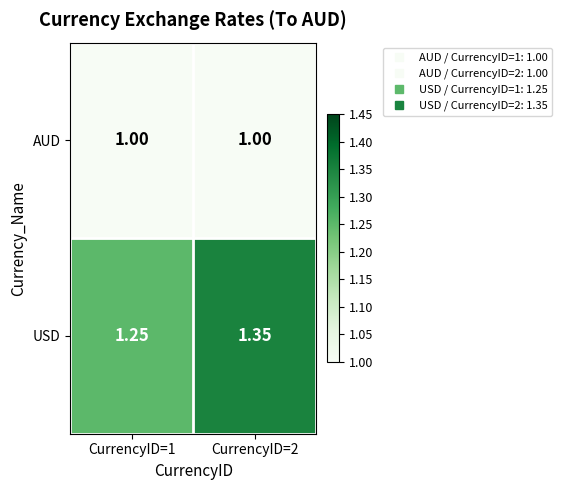

At which category is the sum across all series the highest?

CurrencyID=2